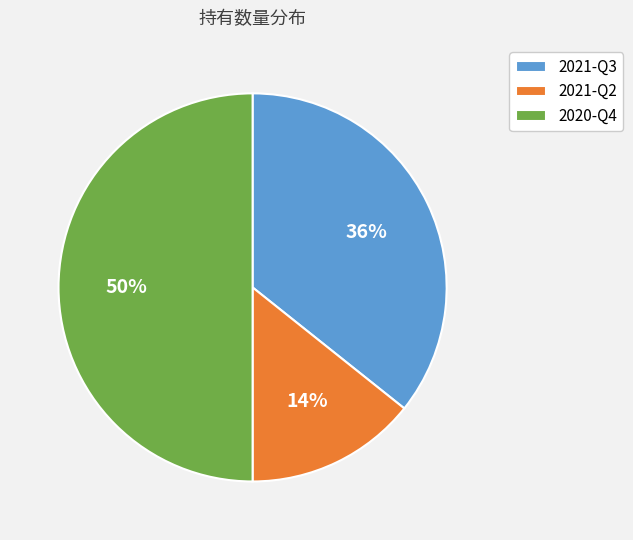

Which slice is the smallest?

2021-Q2